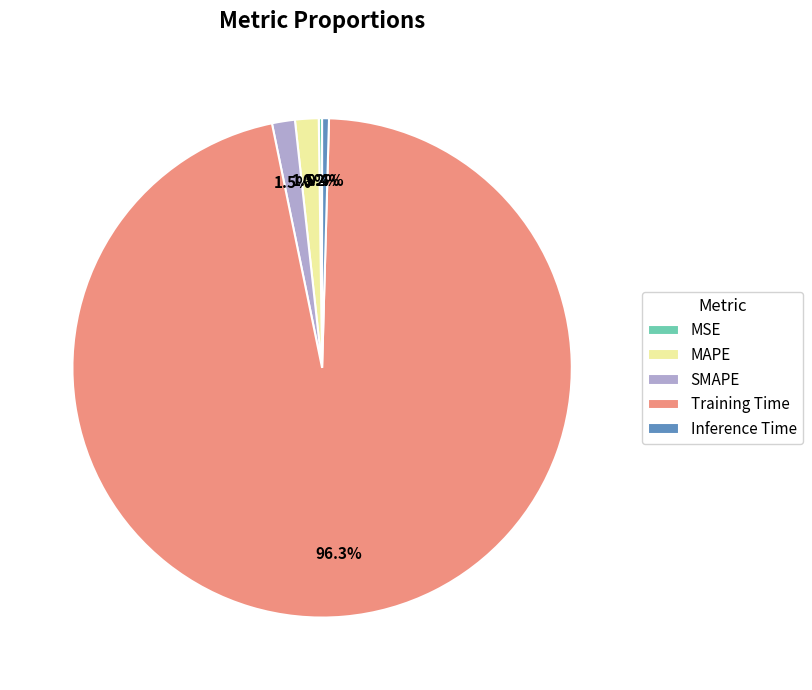

Which slice is the largest?

Training Time